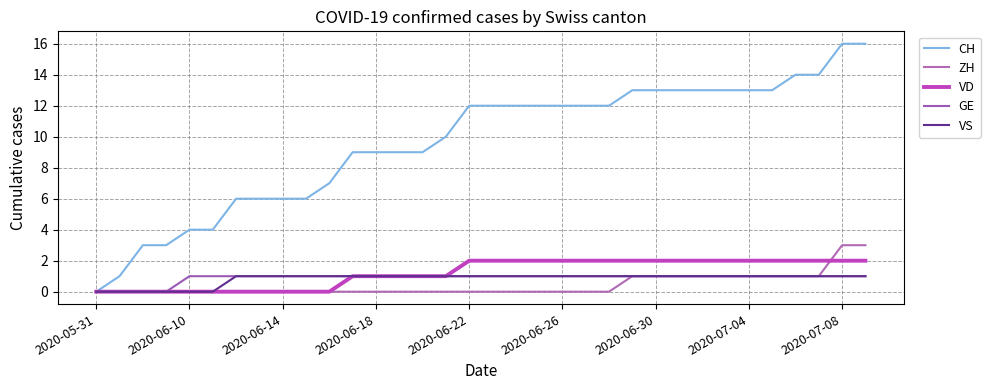

How many lines are shown in the chart?

5